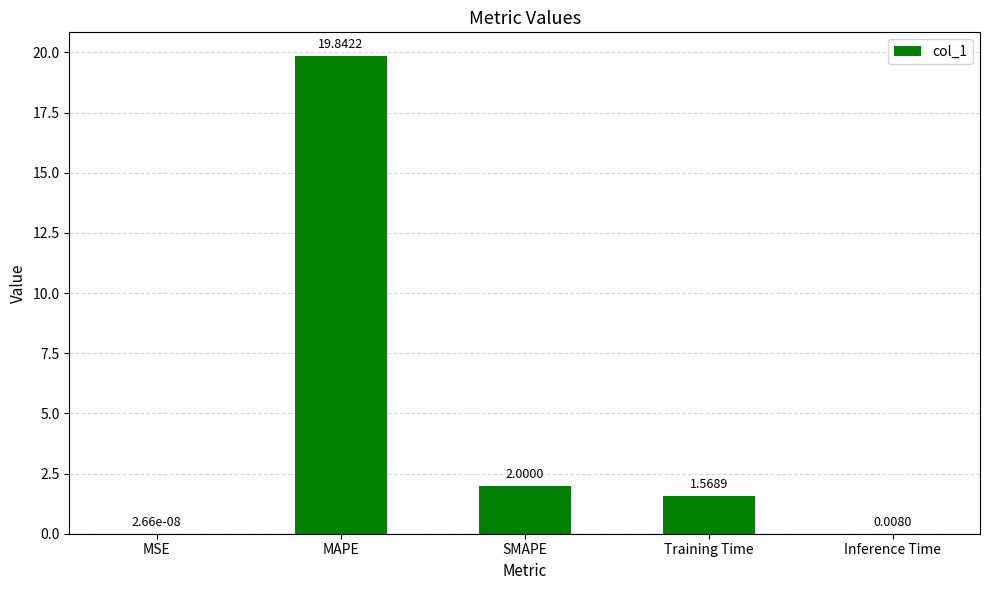

The chart shows a value of 19.8 at MAPE. True or false?

True